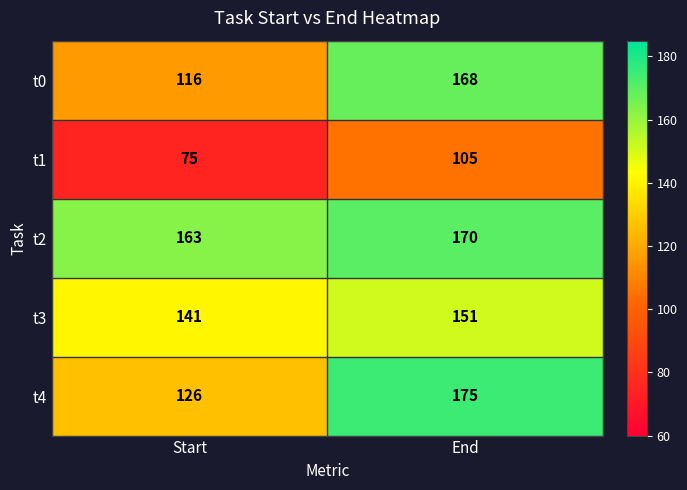

Reading left to right, what are all the values shown in this chart?

t0: Start=116	End=168
t1: Start=75	End=105
t2: Start=163	End=170
t3: Start=141	End=151
t4: Start=126	End=175